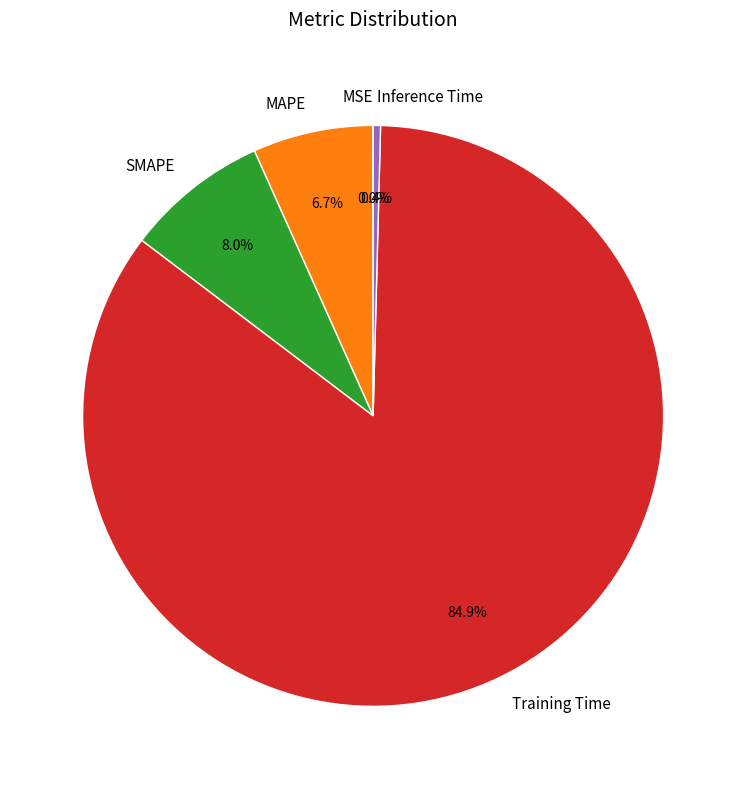

To the nearest percent, what portion does MAPE represent?

7%